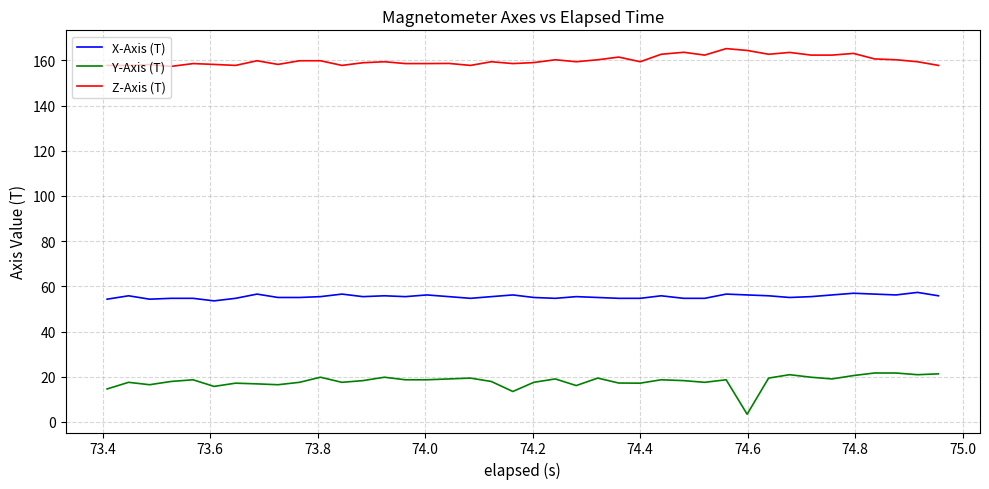

What is the difference between the maximum and minimum values in the Z-Axis (T) series?

7.9